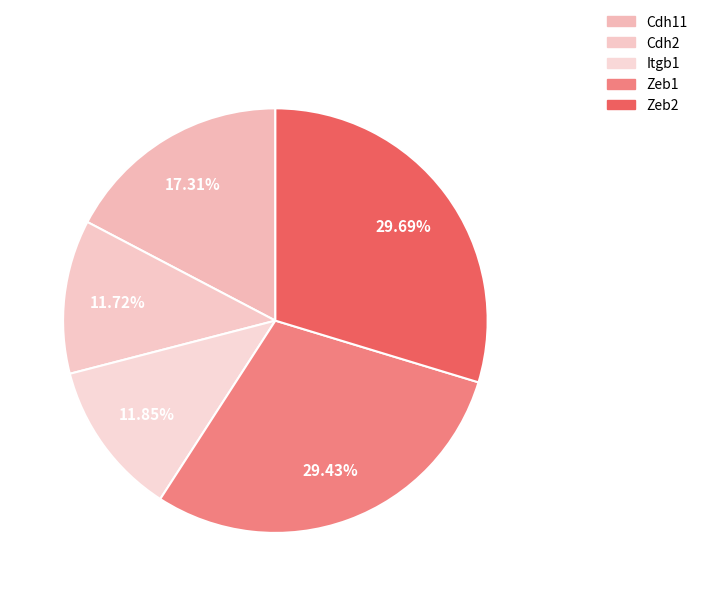

Which slice is the smallest?

Cdh2